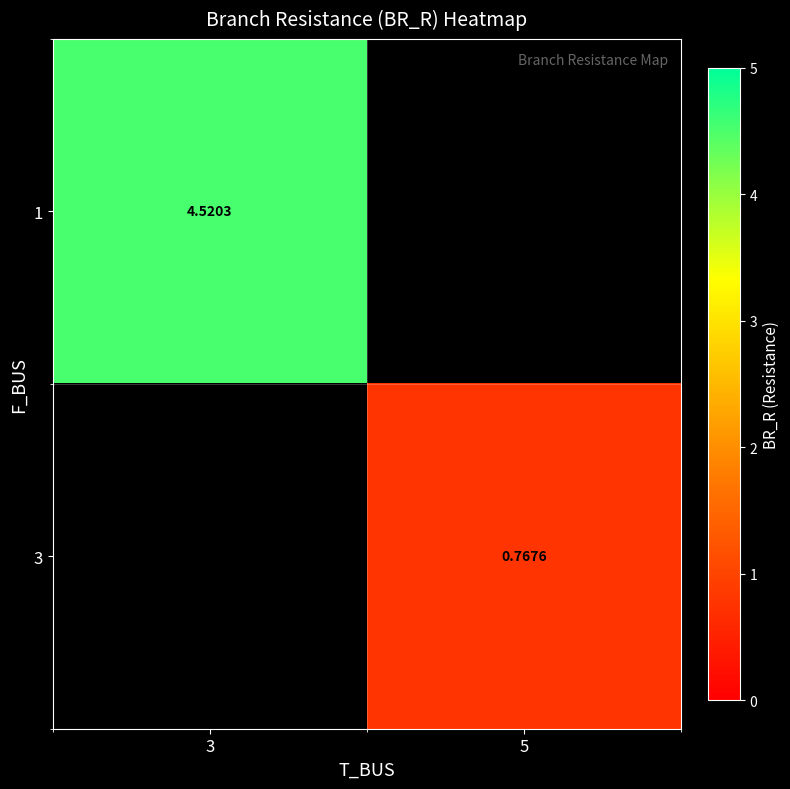

Is the value of 3 at 5 greater than the value of 1 at 3?

No